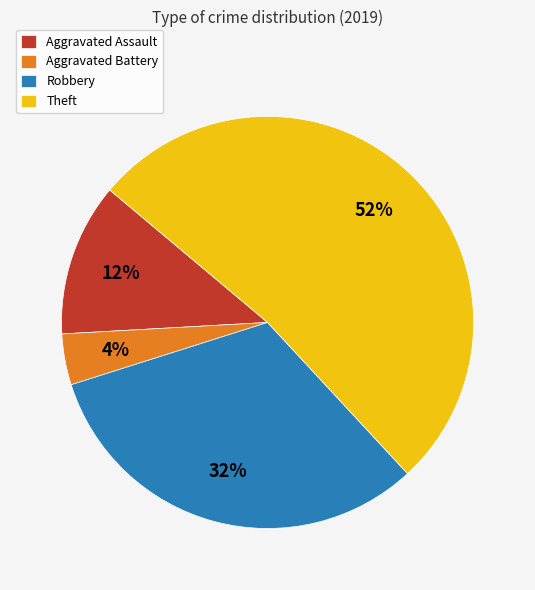

How many slices are in this pie chart?

4